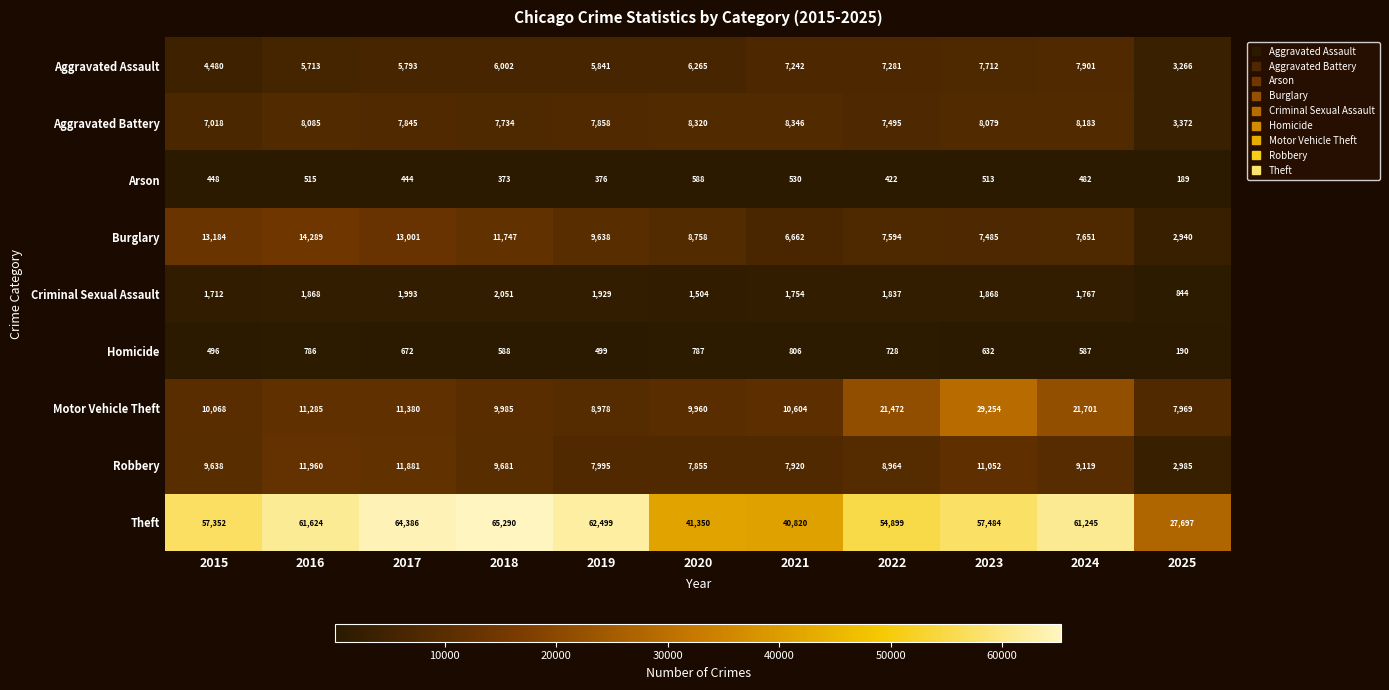

How many series are shown in this chart?

9